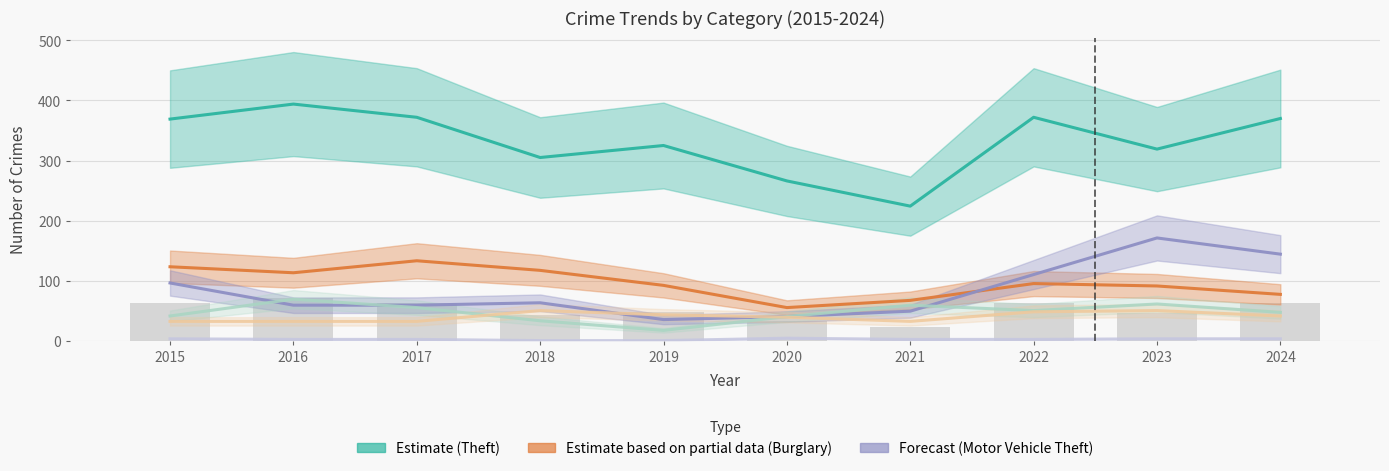

How many bars are there in each group?

6